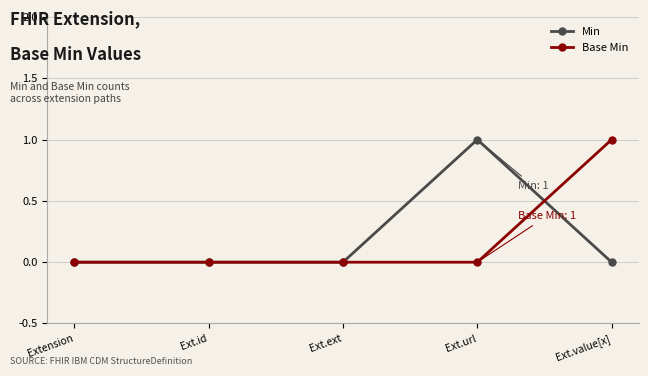

How many distinct data groups are displayed?

2